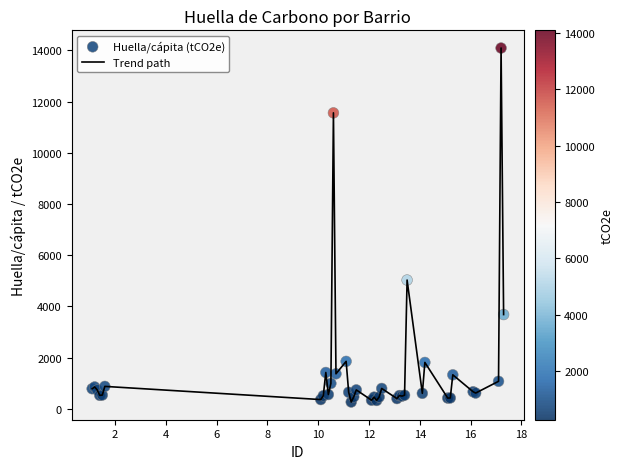

What is the maximum value shown in the chart?

14095.5